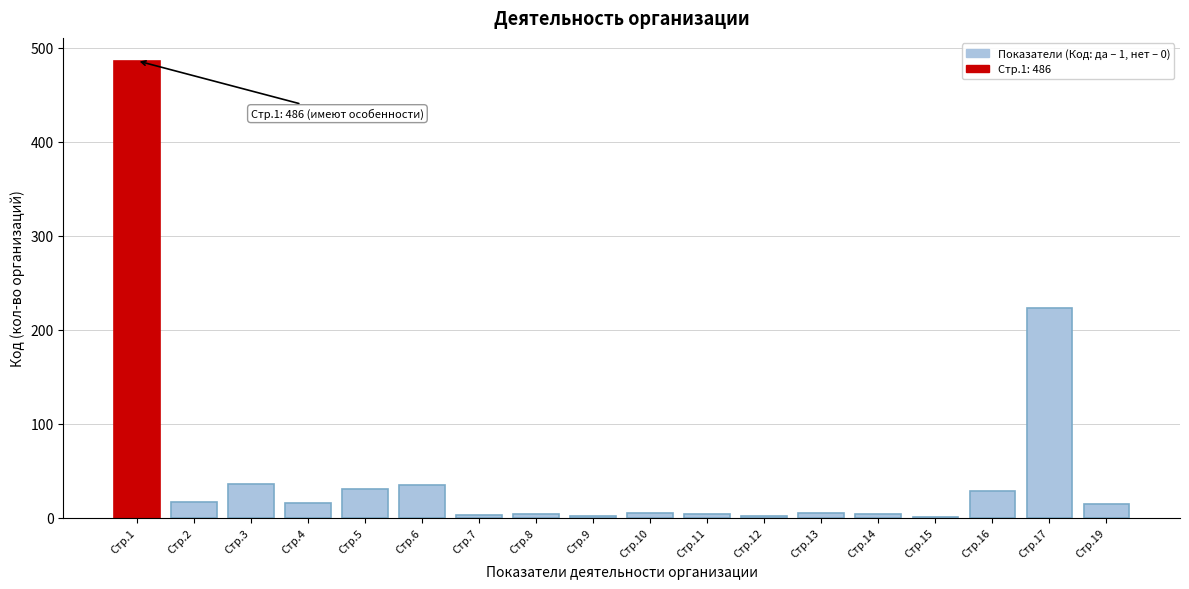

What is the change in value from Стр.1 to Стр.5?

-455